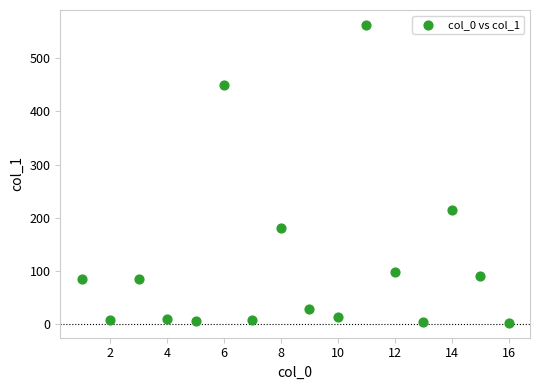

What Y value in the scatter plot is closest to 282?

214.3